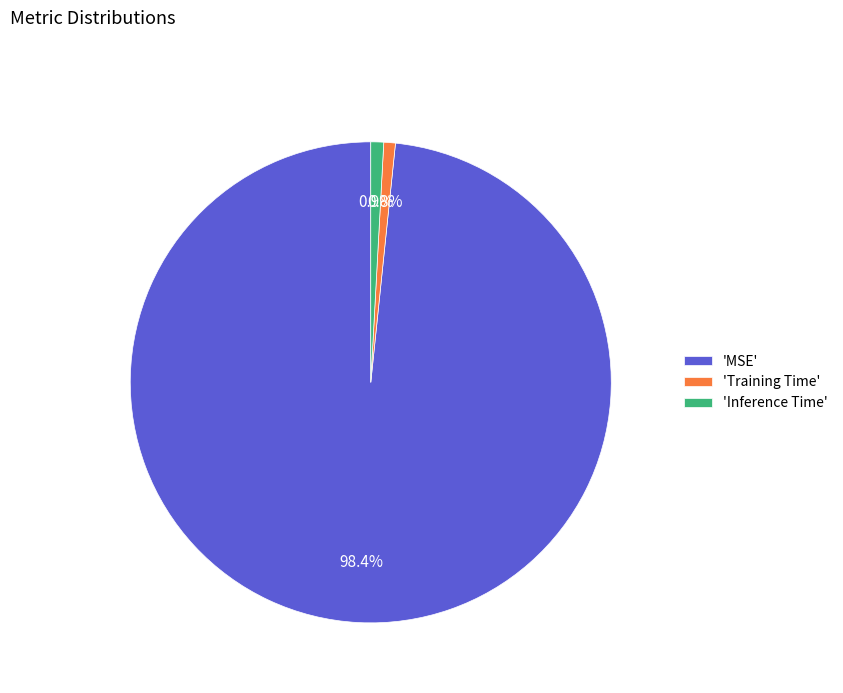

Which slice is the largest?

'MSE'